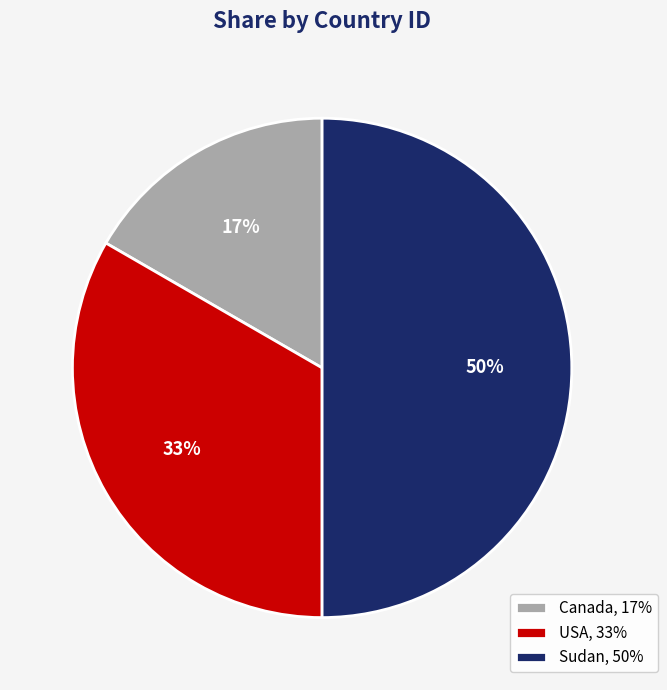

Combined, do Sudan, 50% and USA, 33% account for over 50%?

Yes